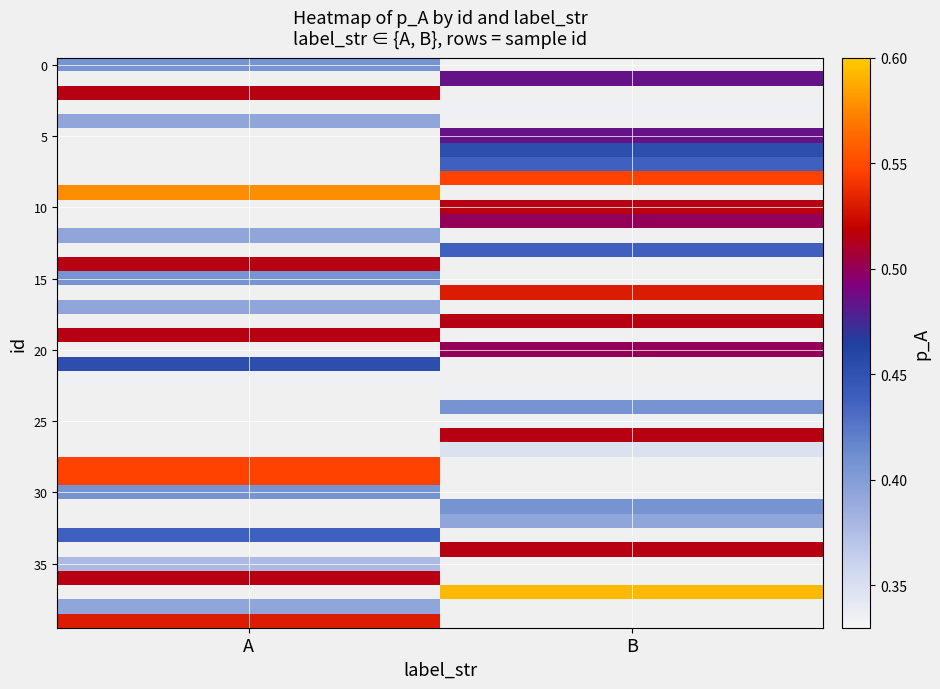

How many categories are shown in the chart?

2